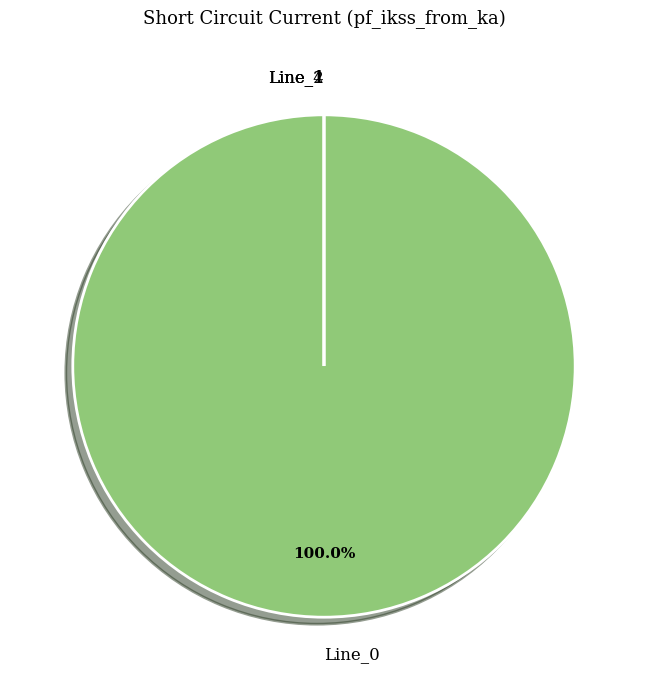

How much of the chart is everything except Line_1?

100.0%